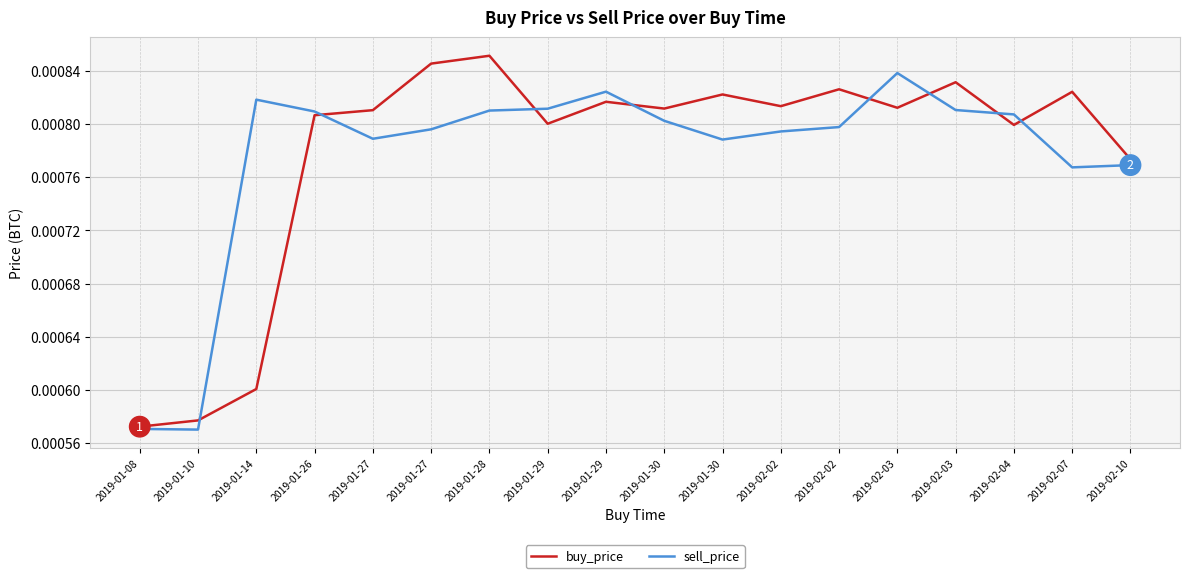

How many interior local valleys does the buy_price series have?

5